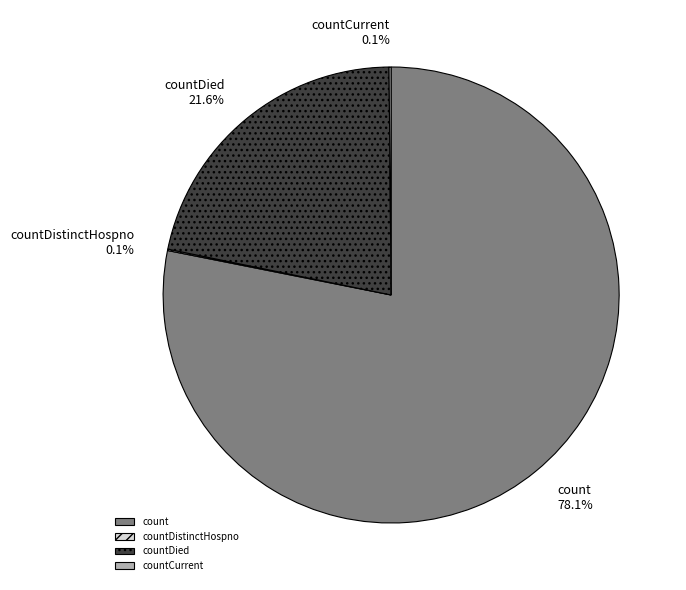

Which category has the biggest portion of the pie?

count